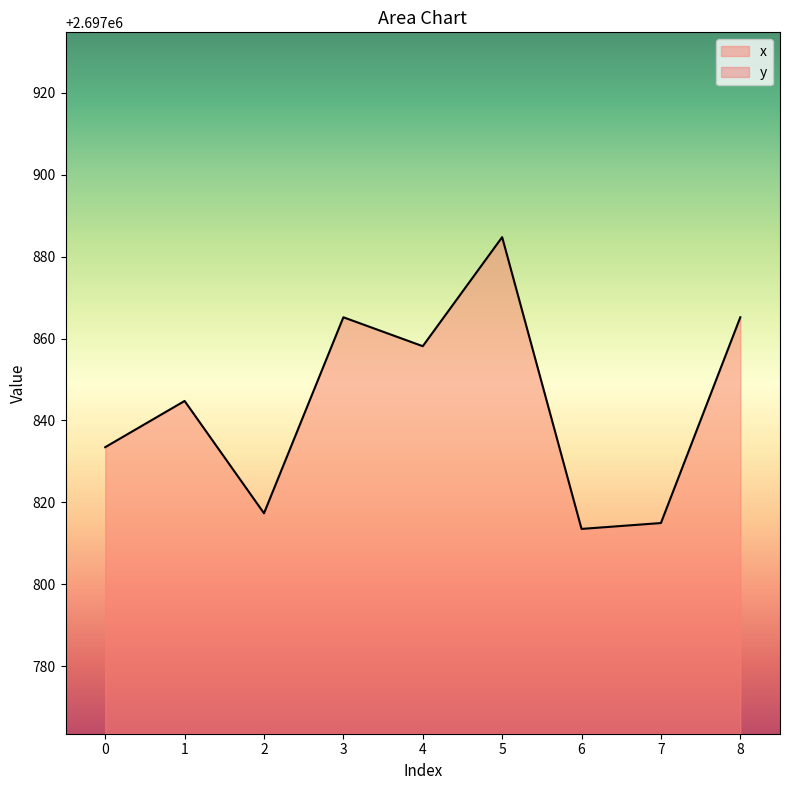

What is the value of the x point at the 4th from the left?

2697865.2